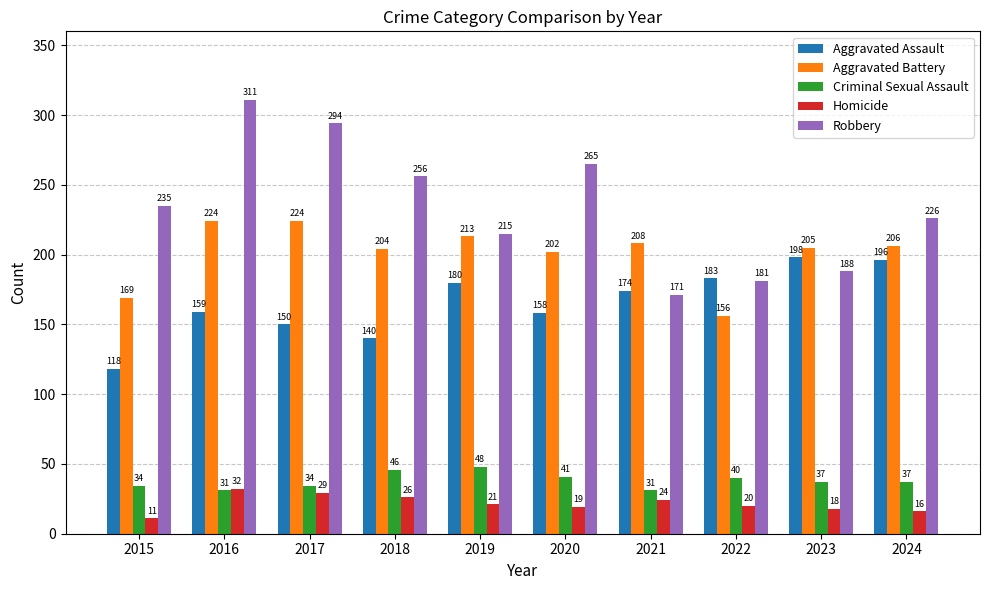

Where is Aggravated Assault nearest to the value 158?

2020